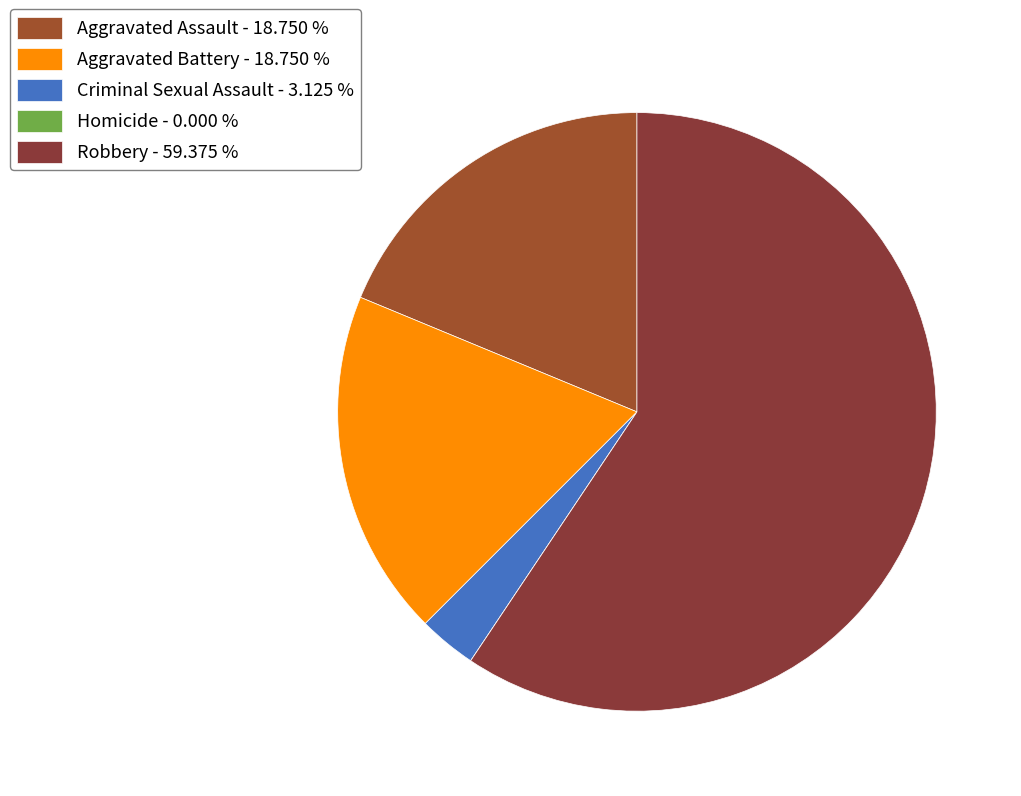

To the nearest percent, what is the combined percentage of Criminal Sexual Assault and Aggravated Battery?

22%